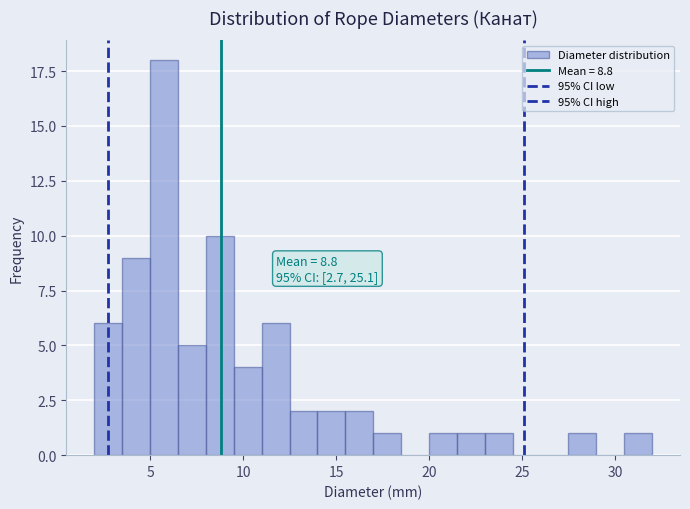

Around what value on the x-axis is the tallest bar? Give the approximate position of its centre, as read against the axis.

6.0